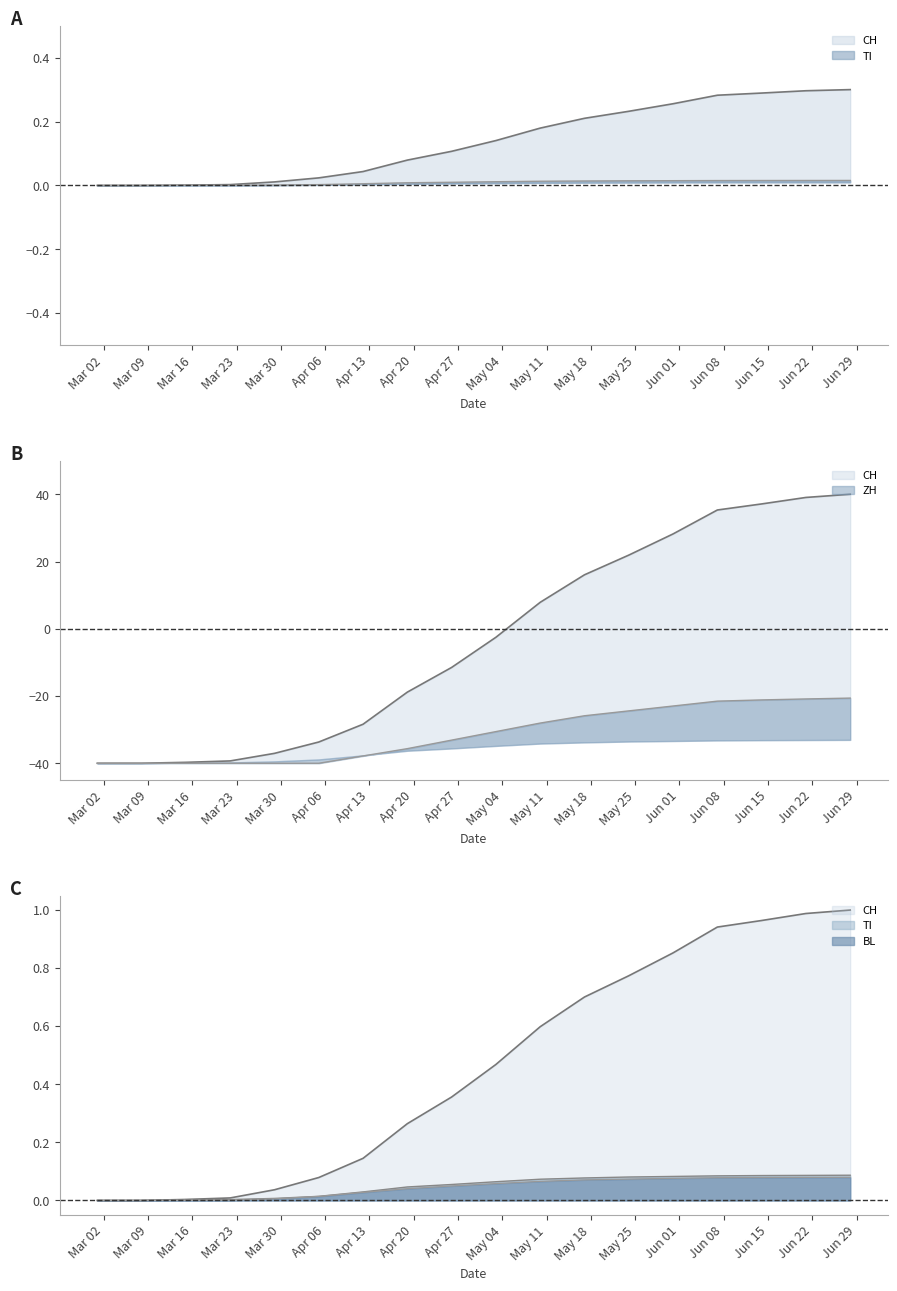

Which series changed the most between 2020-03-29 and 2020-04-05?

CH